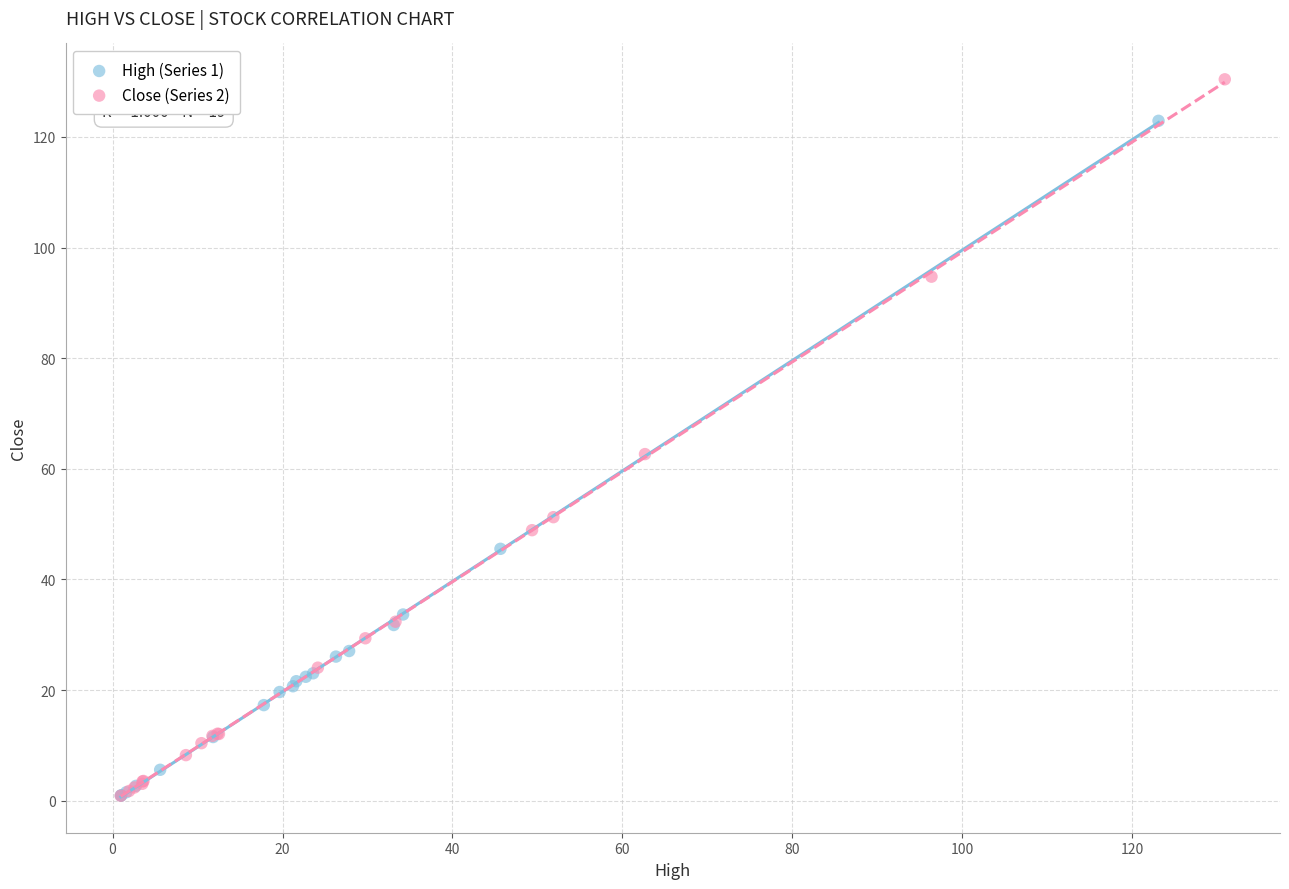

What are all the series names shown in the legend?

High (Series 1), Close (Series 2)